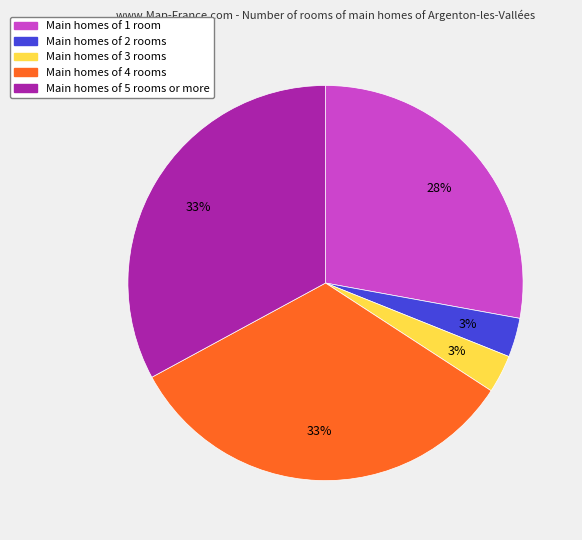

How many segments does this pie chart have?

5